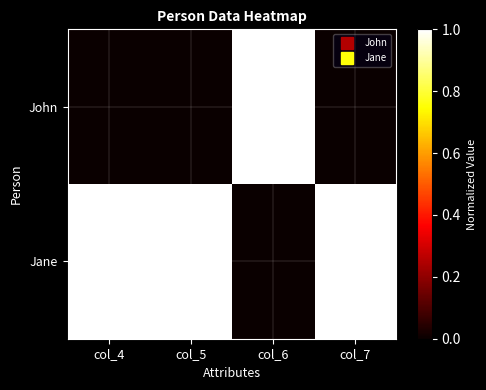

At how many categories does at least one series exceed 0?

4